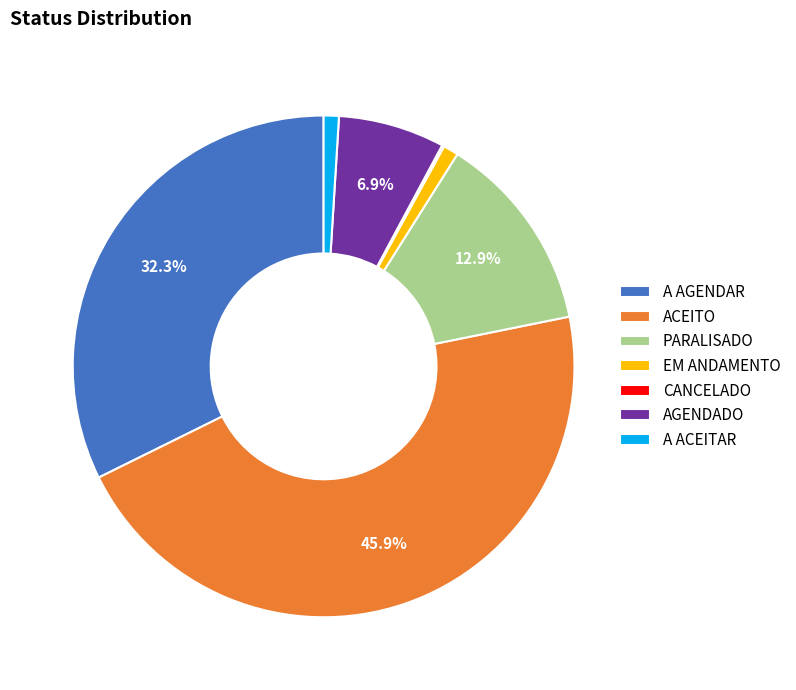

Combined, do ACEITO and A AGENDAR account for over 50%?

Yes